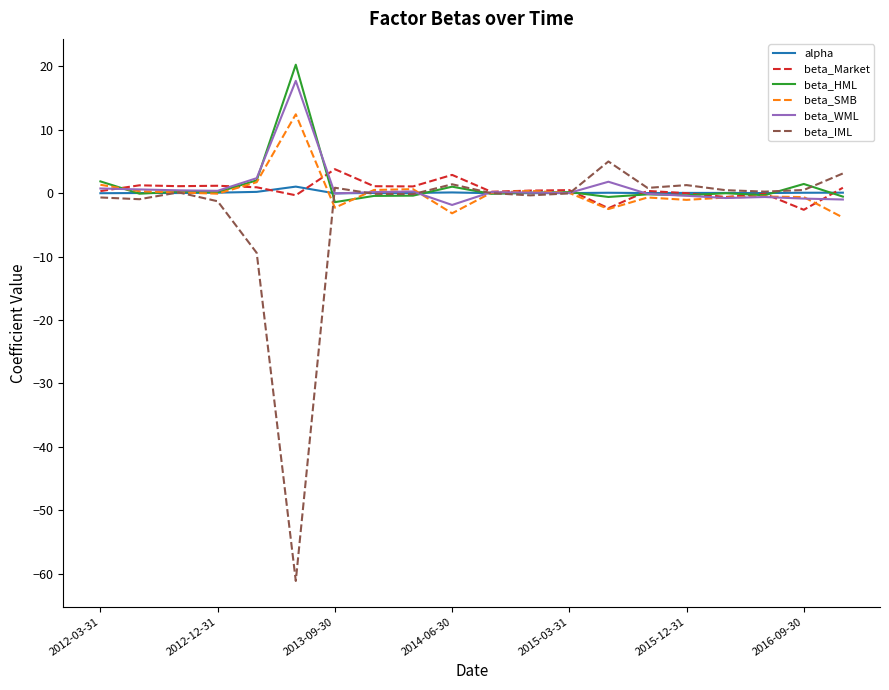

What is the minimum value shown in the chart?

-61.1